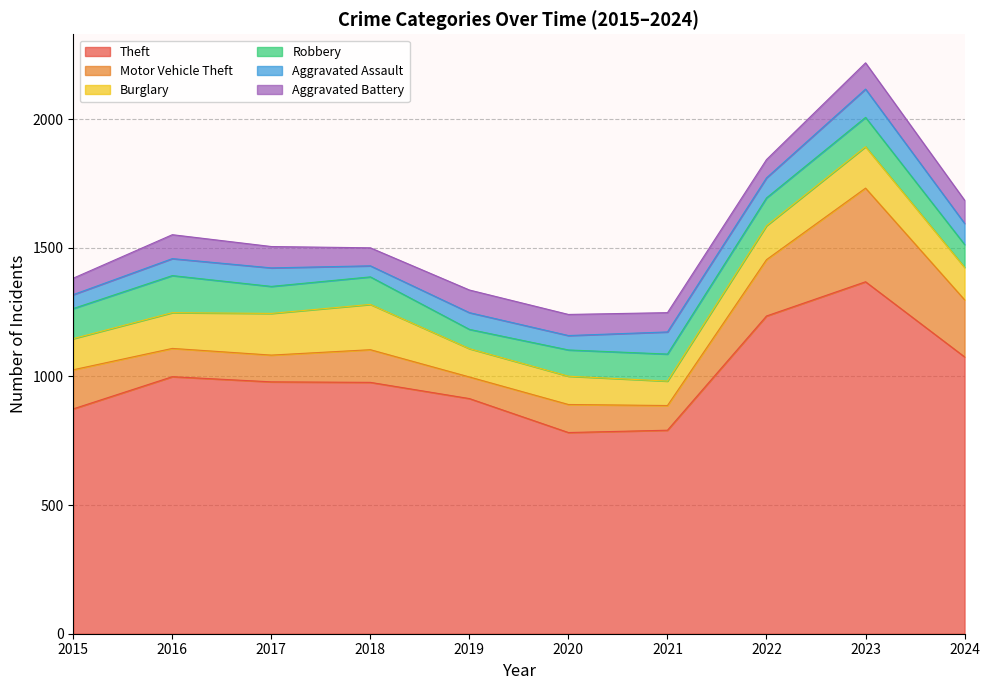

Reading right to left, extract all data points from this chart.

Theft: 1076	1368	1235	791	782	914	977	979	999	874
Motor Vehicle Theft: 222	364	219	96	109	84	127	104	110	152
Burglary: 126	161	132	95	110	110	176	162	139	121
Robbery: 89	114	108	105	102	75	107	105	144	117
Aggravated Assault: 82	110	78	86	56	65	43	72	66	54
Aggravated Battery: 90	102	71	75	82	88	70	83	93	64